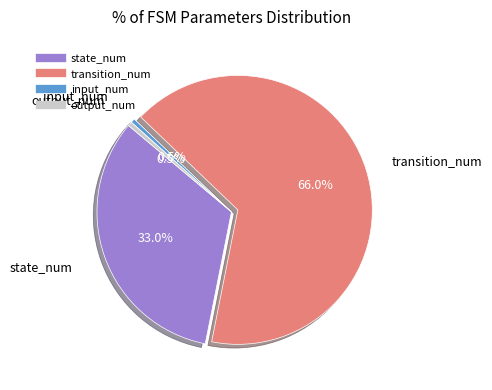

Which category accounts for the majority?

transition_num